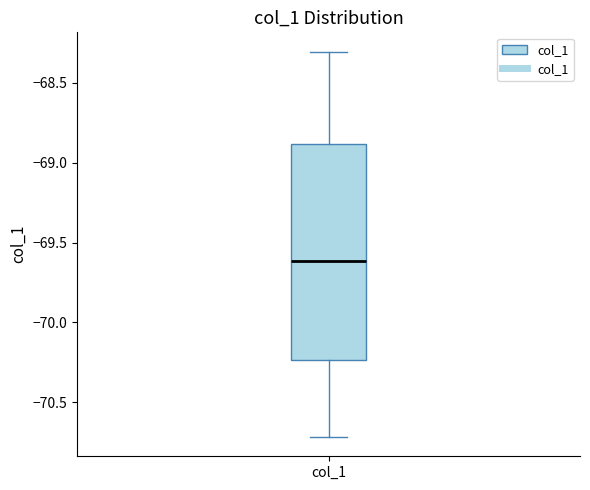

Transcribe this box plot: give where the median line is, the range the box spans, and where the two whiskers end, as read against the y-axis. The values are not printed on the chart, so give them approximately, as read against the axis.

median -69.60, box -70.25 to -68.90, whiskers -70.70 to -68.30